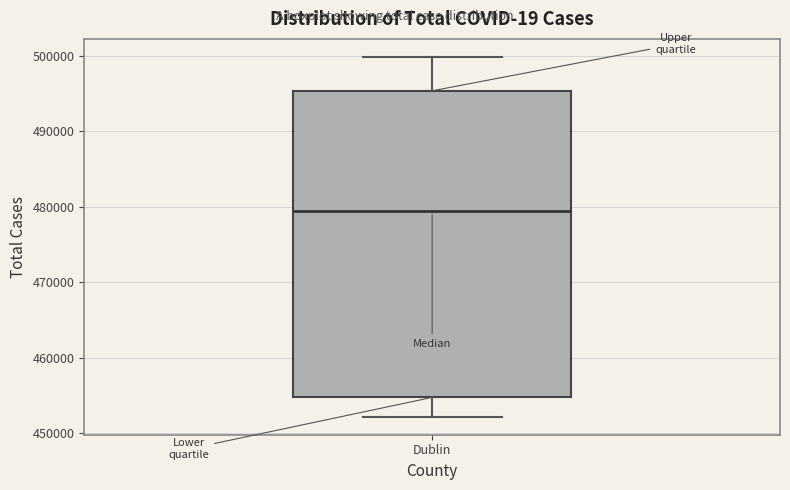

Read this box plot against the y-axis: the position of the median line, the range covered by the box, and the ends of both whiskers. The values are not printed on the chart, so give them approximately, as read against the axis.

median 479000, box 455000 to 495000, whiskers 452000 to 500000